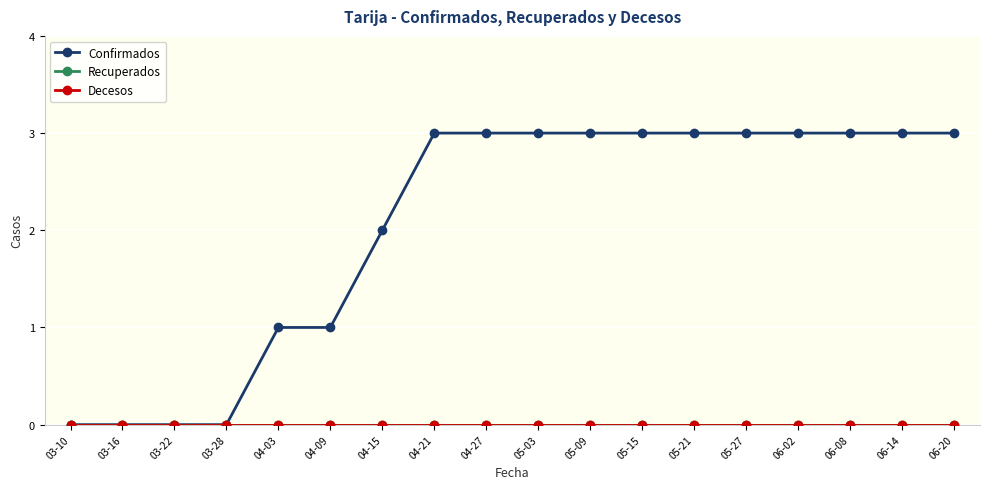

True or false: Recuperados and Confirmados cross at least once.

False